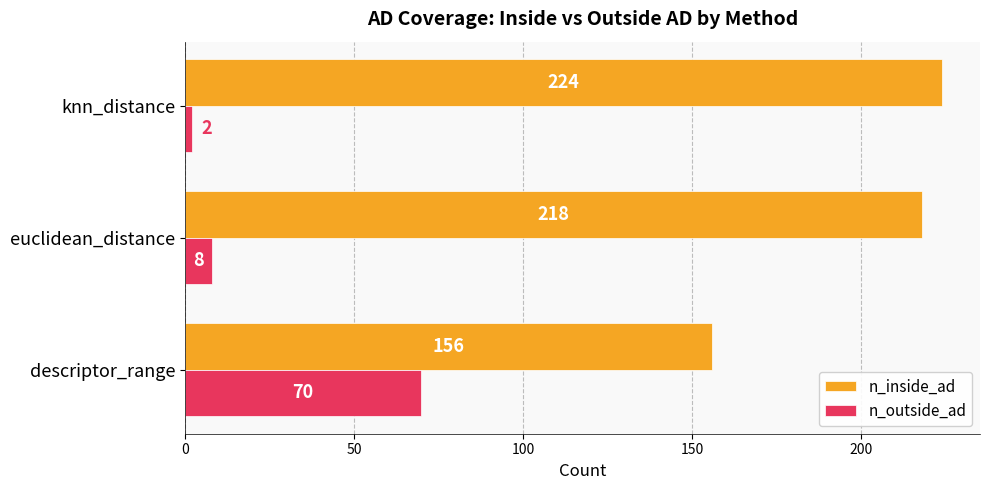

What is the difference between the maximum and second lowest values in the n_inside_ad series?

6